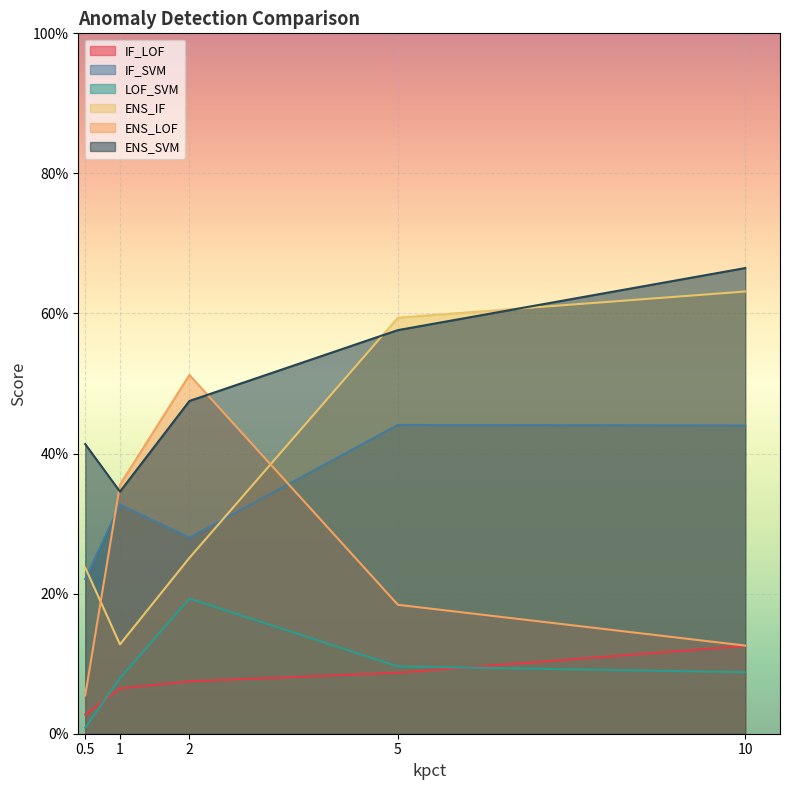

True or false: ENS_IF and ENS_LOF cross at least once.

True